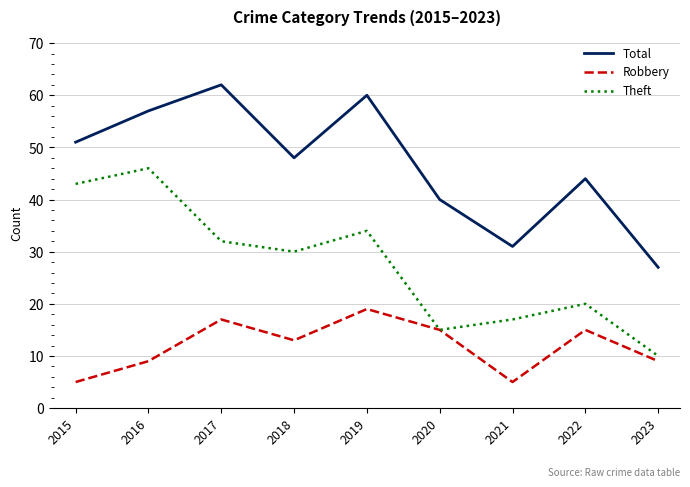

Does the chart have visible grid lines?

Yes